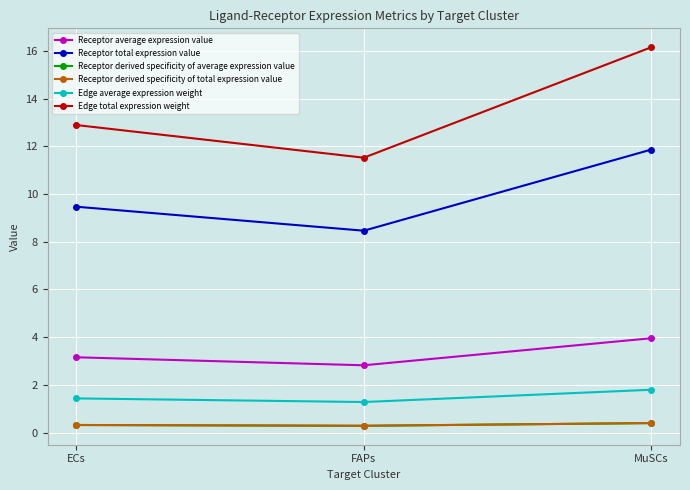

Is this an area chart (filled region under the line)?

No